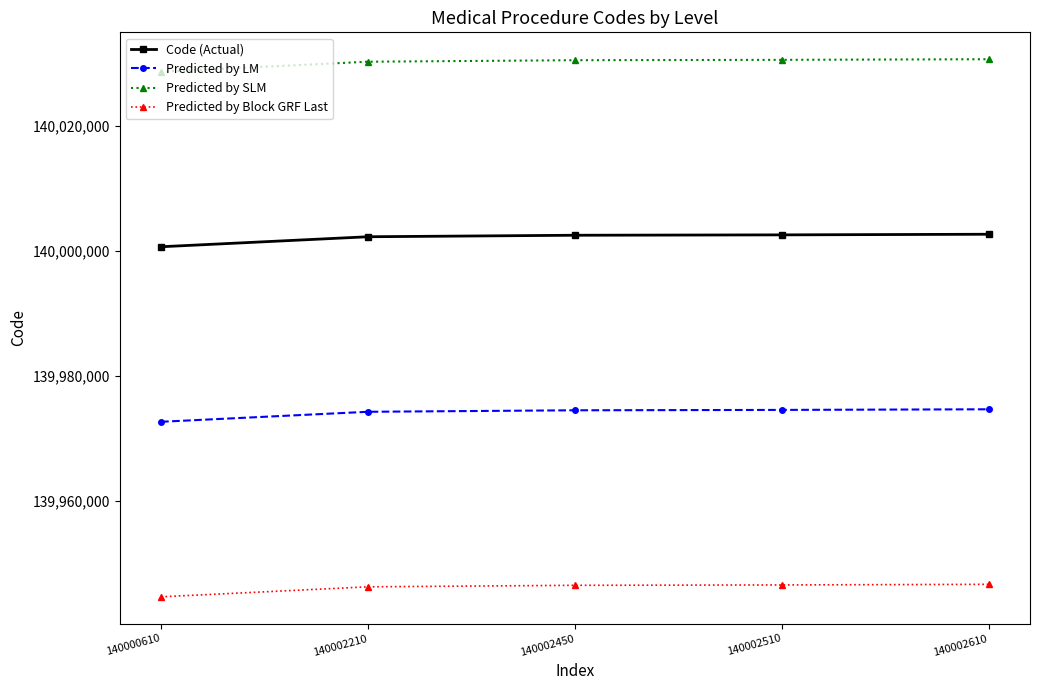

List the series in order of their overall mean, lowest first.

Predicted by Block GRF Last, Predicted by LM, Code (Actual), Predicted by SLM